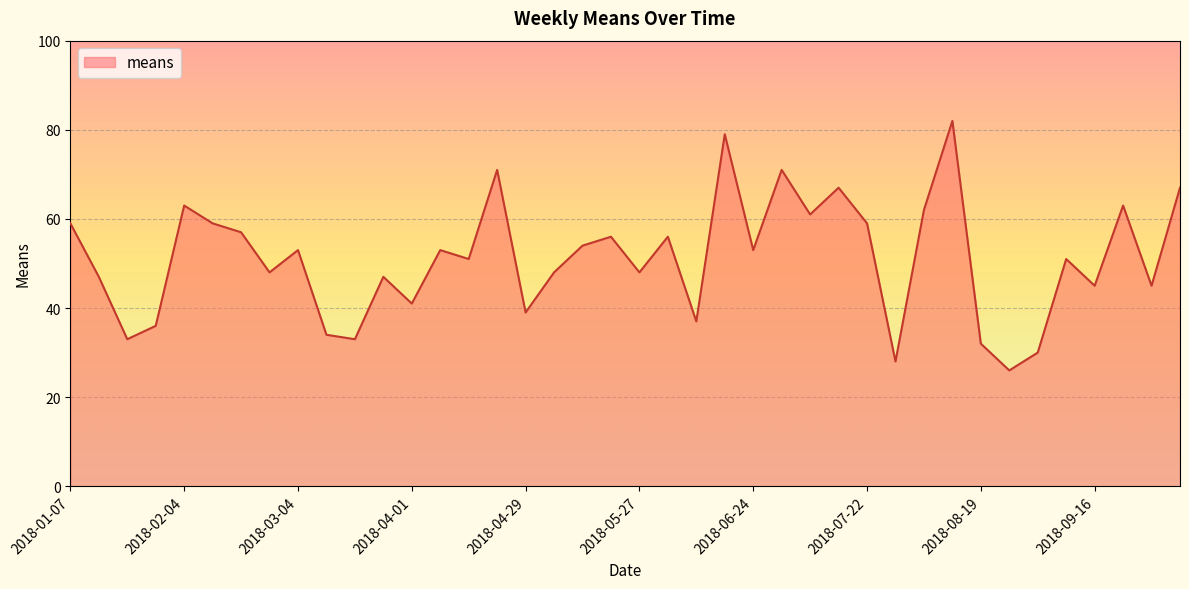

What is the maximum value shown in the chart?

82